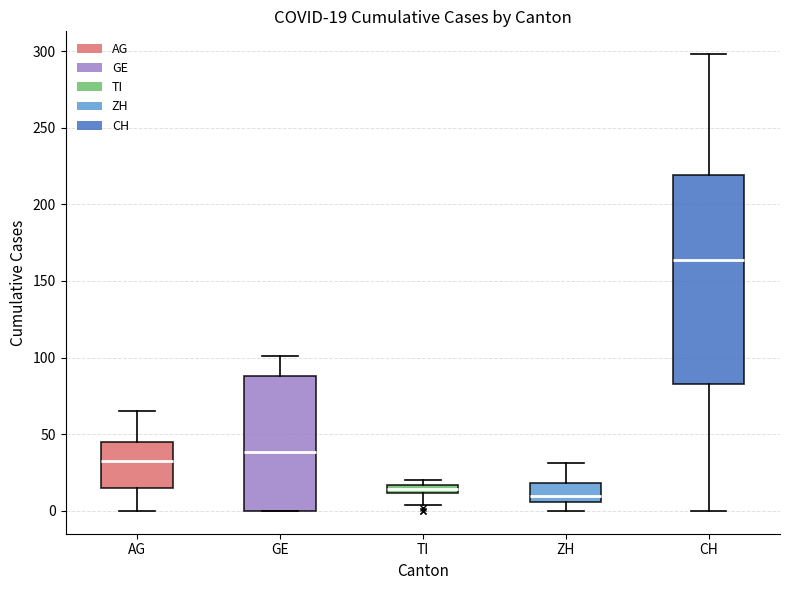

Which box is the tallest, from its lower edge to its upper edge?

CH